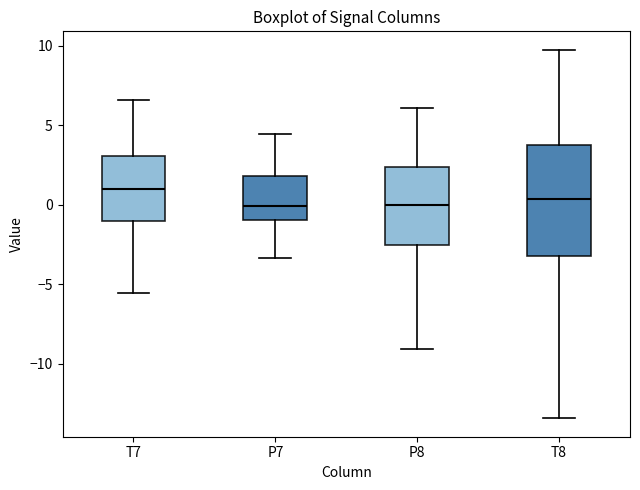

Reading left to right, read every box against the y-axis: the position of its median line, the range the box covers, and the ends of its whiskers. The values are not printed on the chart, so give them approximately, as read against the axis.

T7: median 1.0, box -1.0 to 3.0, whiskers -5.5 to 6.5
P7: median 0.0, box -1.0 to 2.0, whiskers -3.5 to 4.5
P8: median 0.0, box -2.5 to 2.5, whiskers -9.0 to 6.0
T8: median 0.5, box -3.0 to 4.0, whiskers -13.5 to 9.5